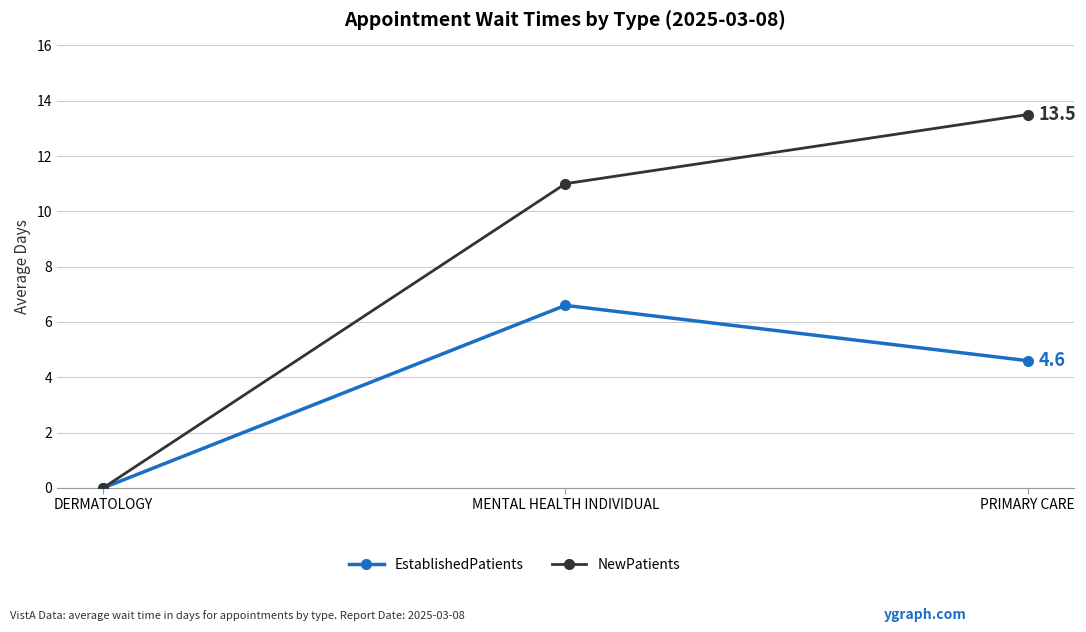

Where is EstablishedPatients nearest to the value 3?

PRIMARY CARE